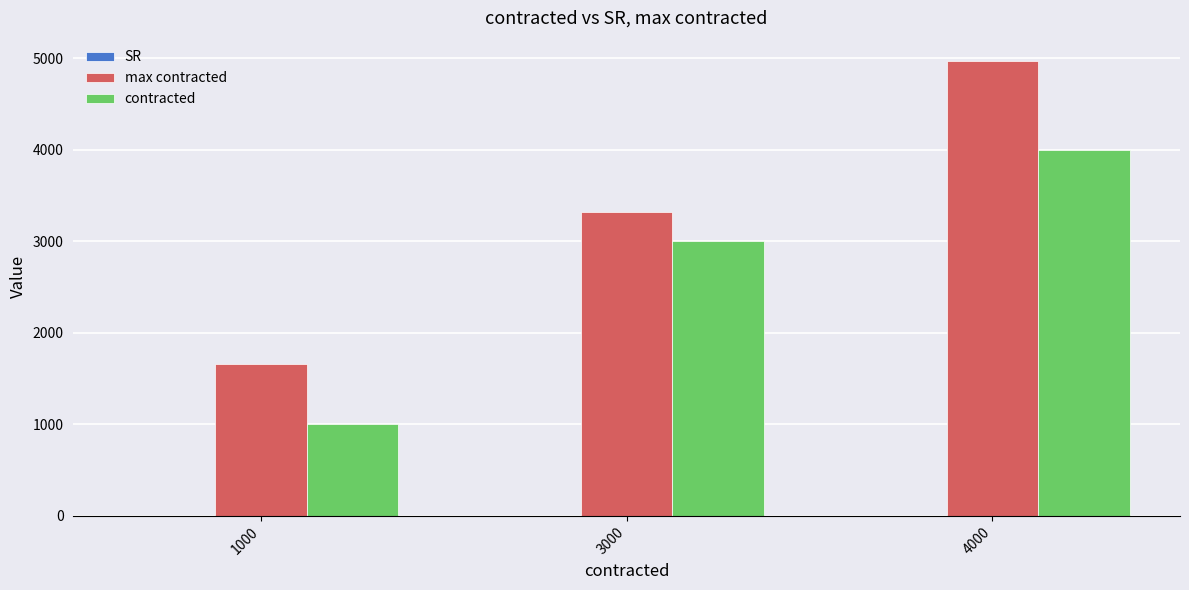

Between 1000 and 3000, which series saw the biggest shift?

contracted